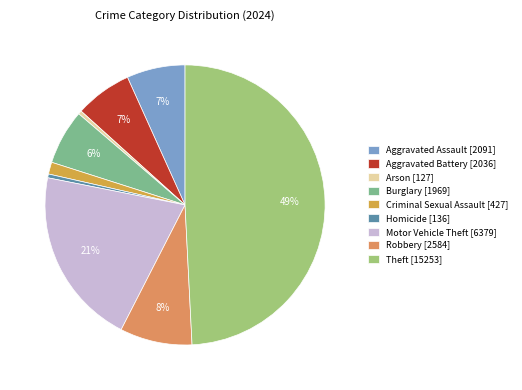

The Burglary slice represents 17% of the pie. True or false?

False